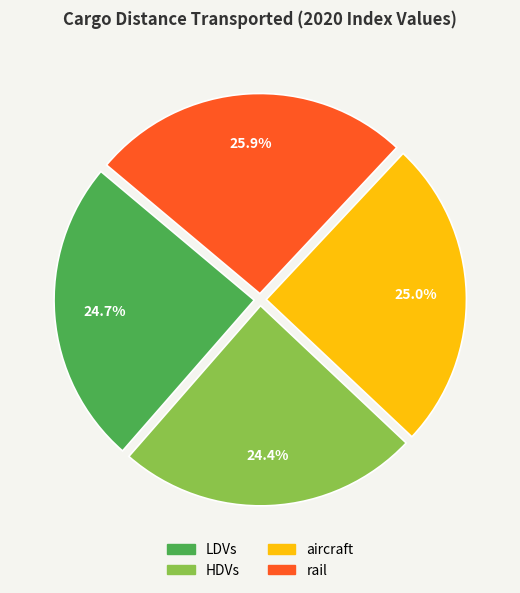

Approximately how many times larger is the value at rail compared to HDVs?

1.1